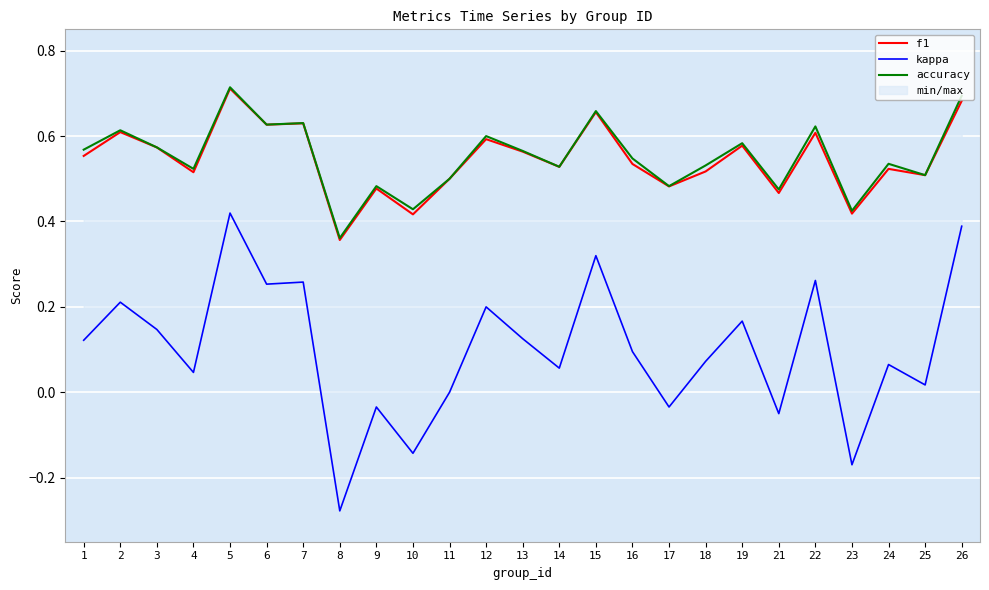

List the labels in order of f1 value, largest first.

5, 26, 15, 7, 6, 2, 22, 12, 19, 3, 13, 1, 16, 14, 24, 18, 4, 25, 11, 17, 9, 21, 23, 10, 8